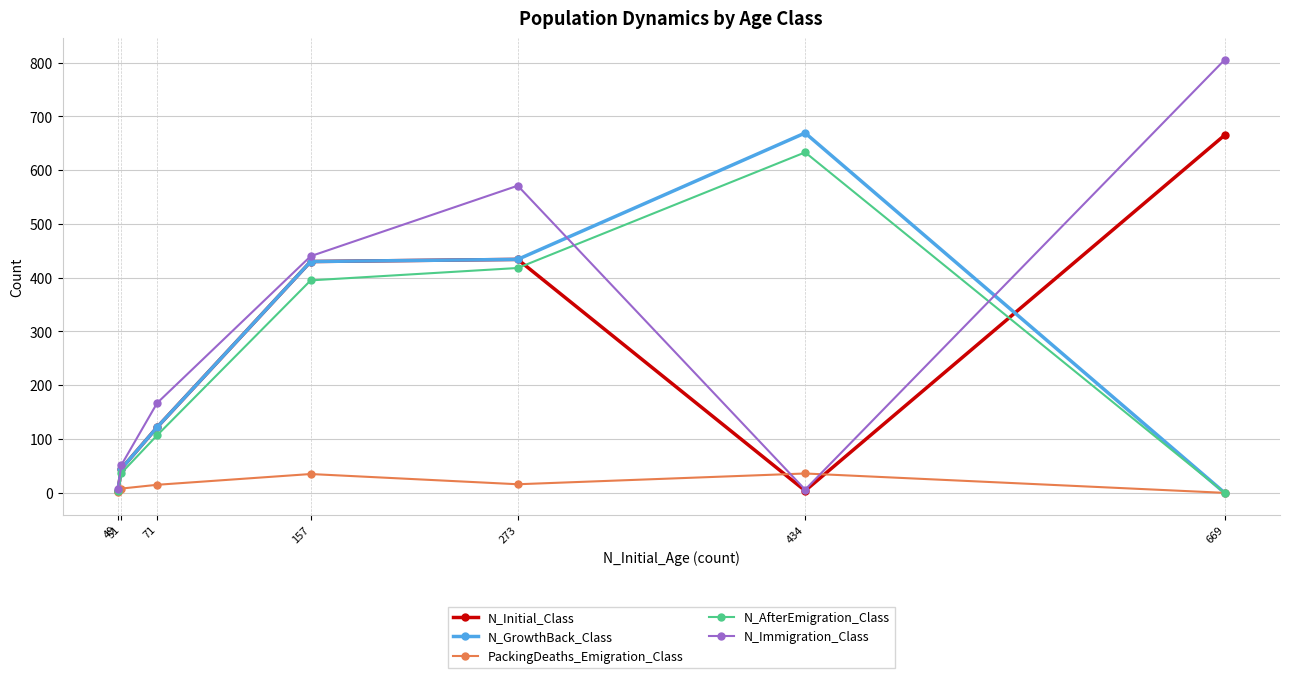

Is it true that N_Immigration_Class equals 49 at 71?

False